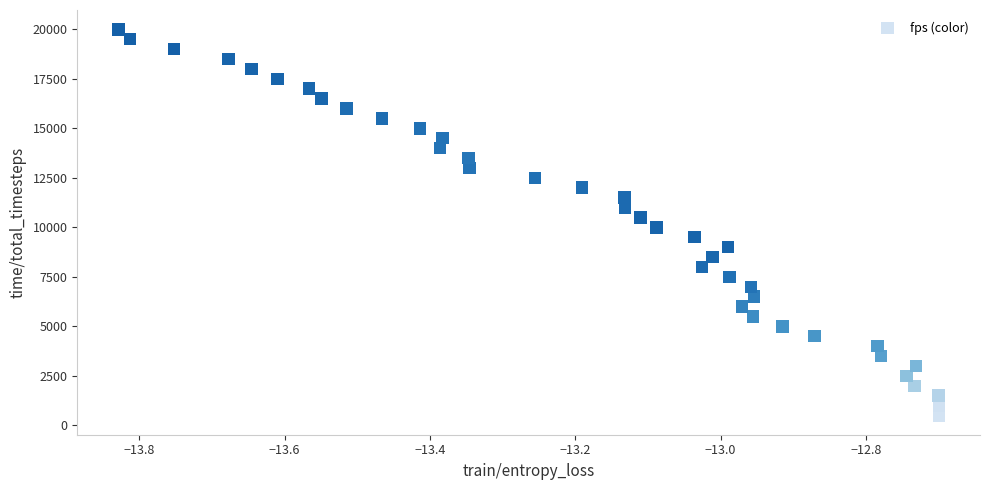

What is the range of Y values (max minus min)?

19500